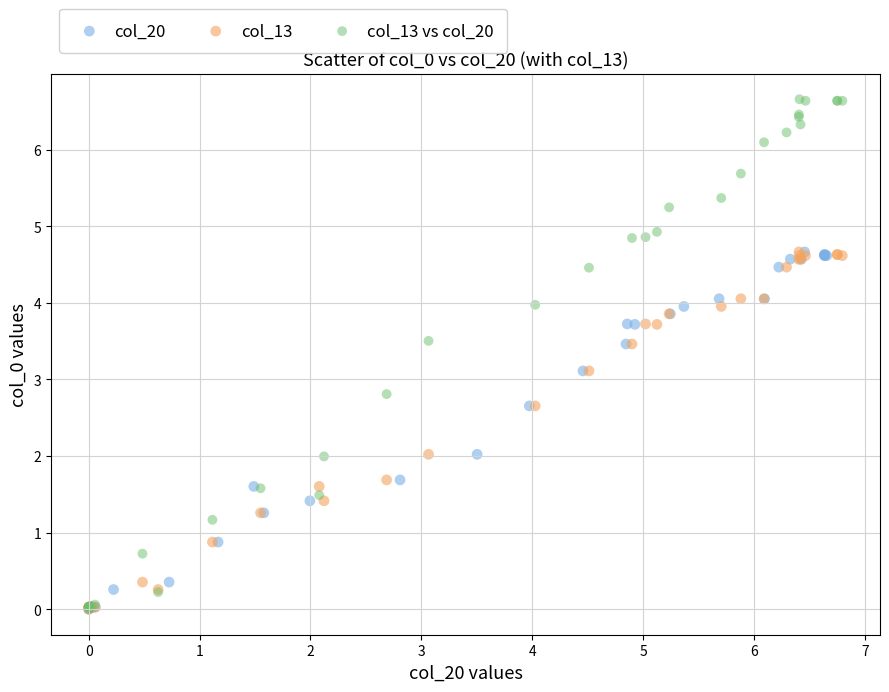

What are all the series names shown in the legend?

col_20, col_13, col_13 vs col_20